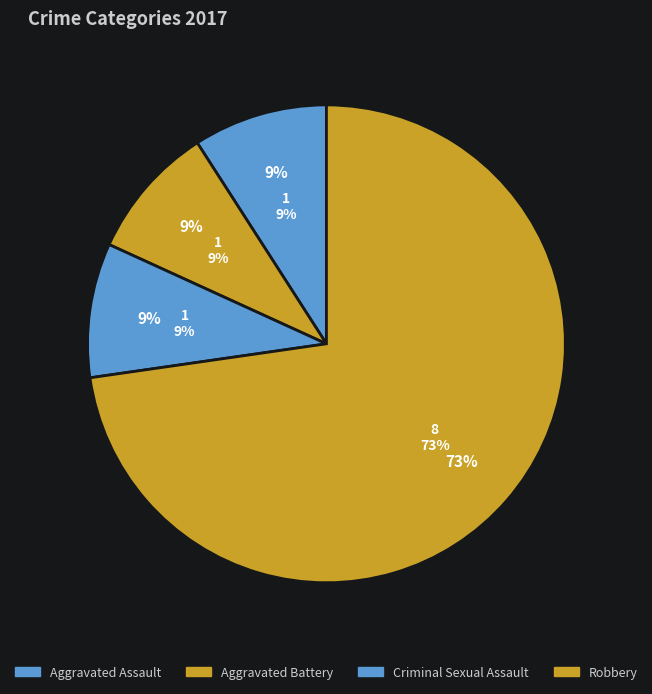

Which has a higher value, Criminal Sexual Assault or Aggravated Battery?

Criminal Sexual Assault